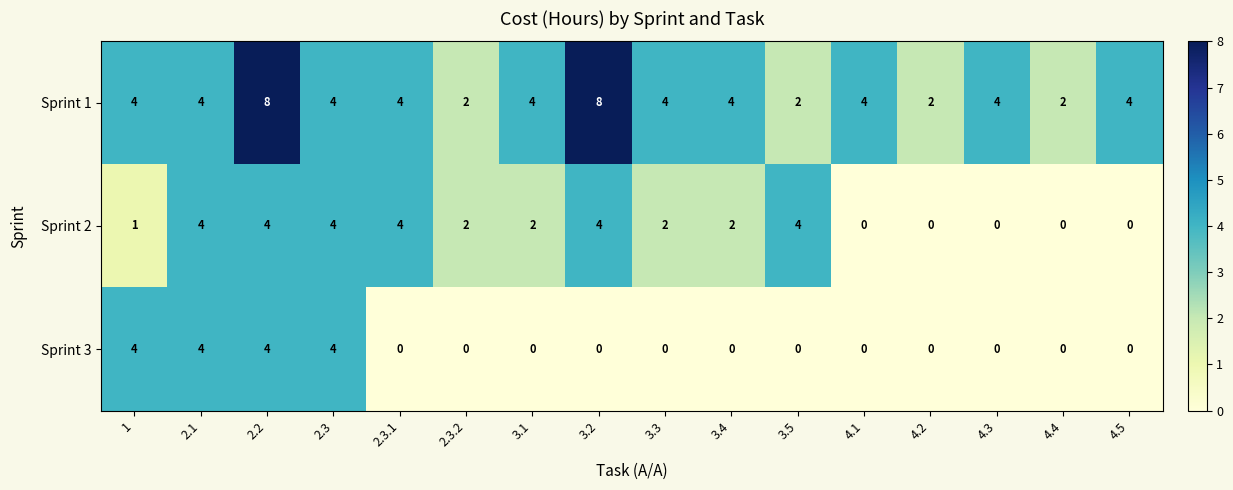

What is the maximum value shown in the chart?

8